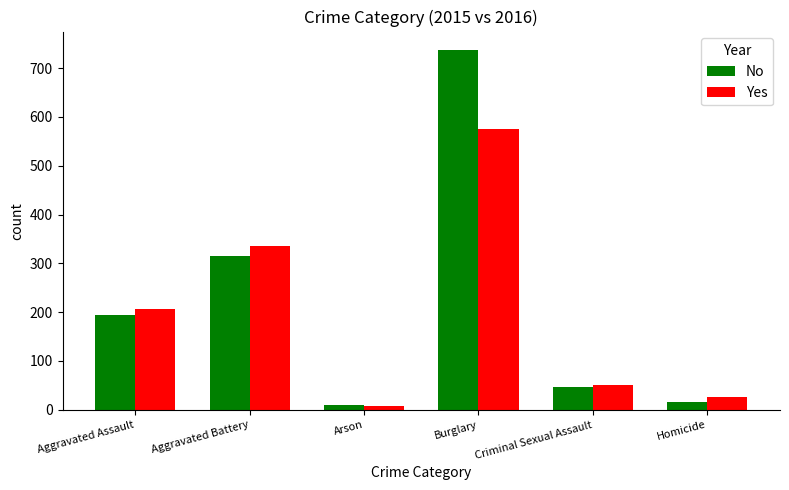

Rank the series by their average value, from highest to lowest.

No, Yes